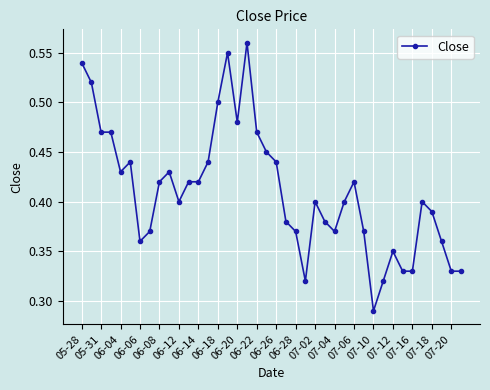

True or false: the data has more than 1 interior local peaks.

True